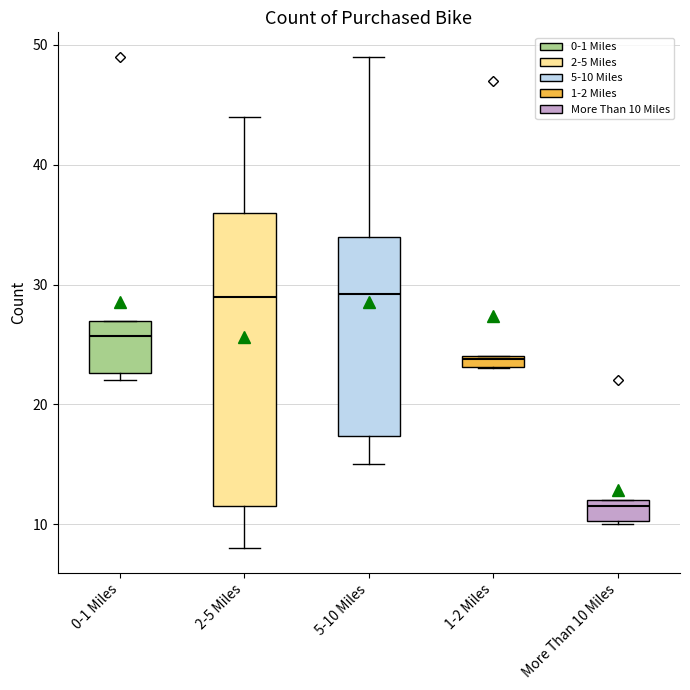

Which box has the lowest median line?

More Than 10 Miles